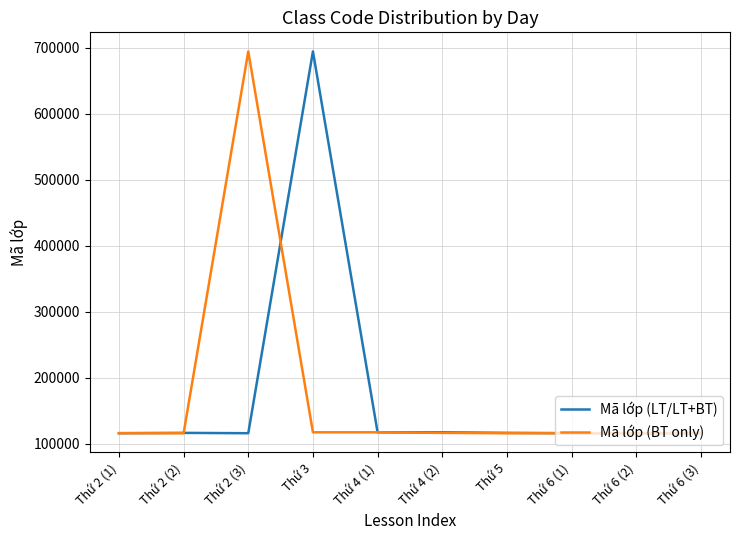

At which label does Mã lớp (LT/LT+BT) reach its peak?

Thứ 3